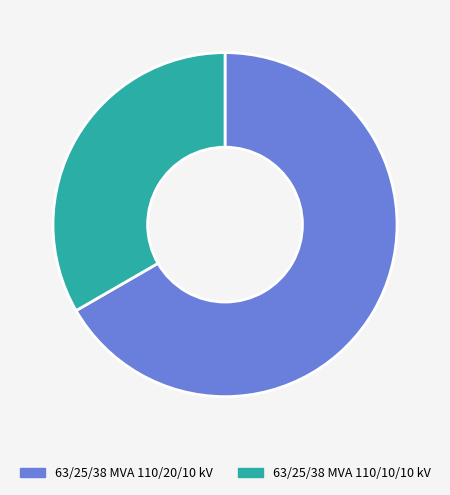

Is 63/25/38 MVA 110/20/10 kV the majority of the pie?

Yes